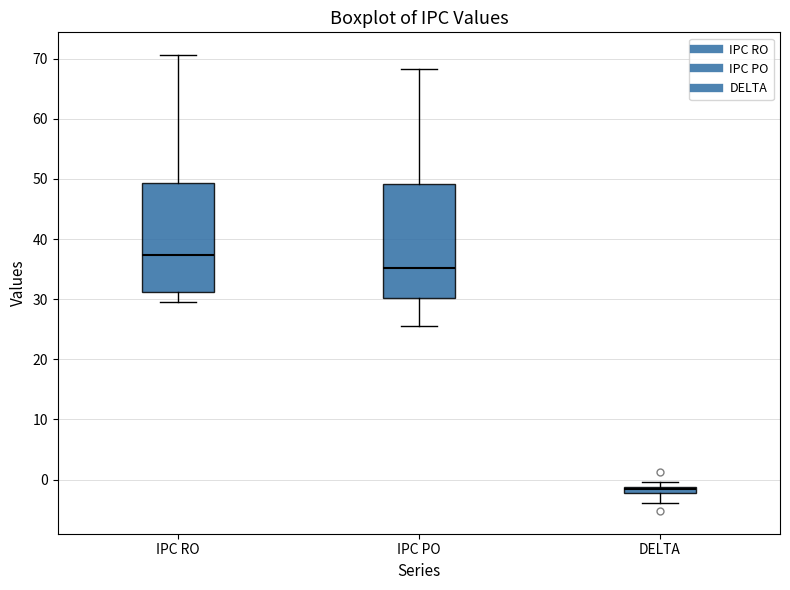

Where does the upper whisker of the box for IPC RO end on the y-axis? The values are not printed on the chart, so give them approximately, as read against the axis.

71